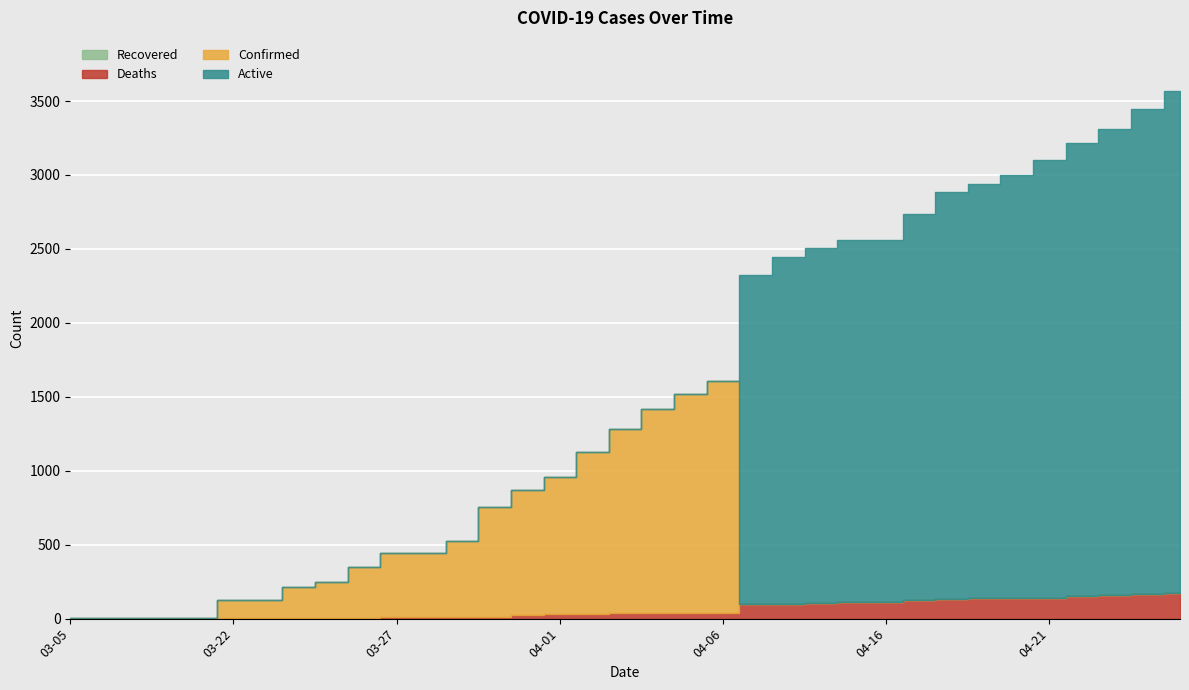

What is the total value across all series at 03-08?

2